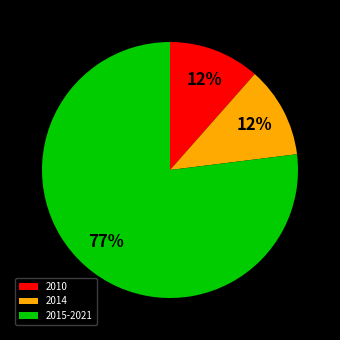

Which has a higher value, 2014 or 2015-2021?

2015-2021